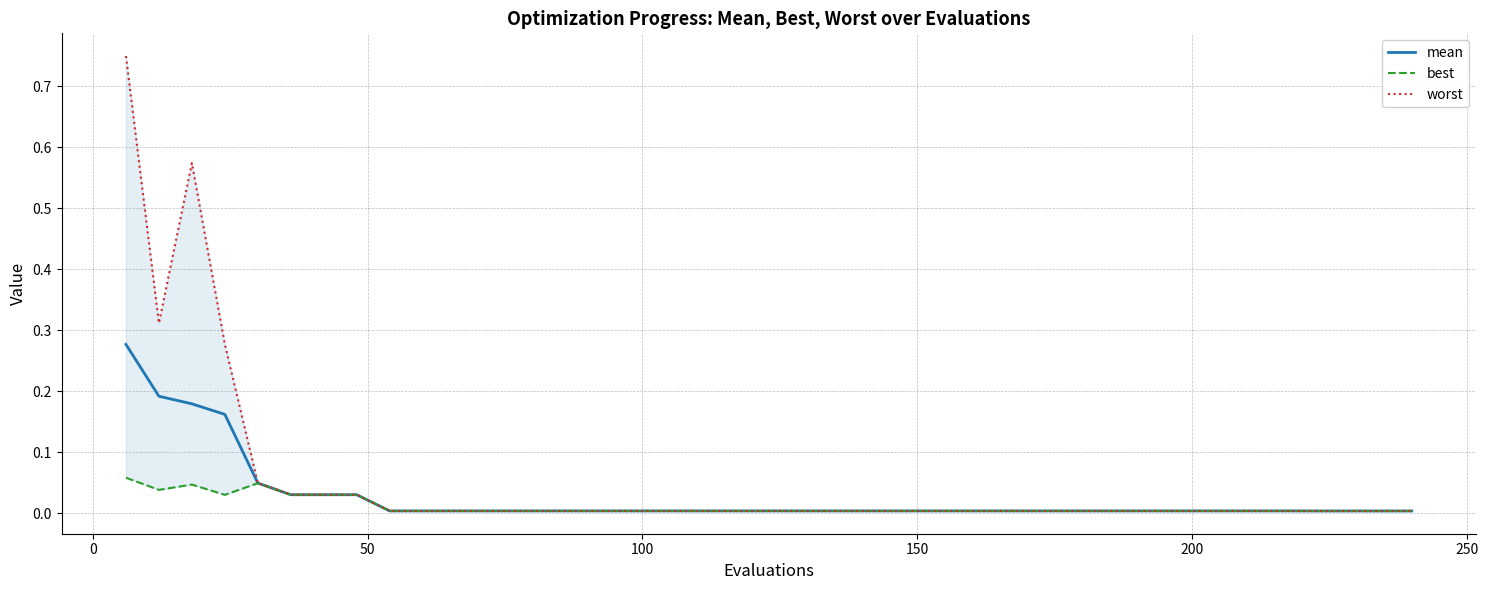

True or false: mean and best cross at least once.

False